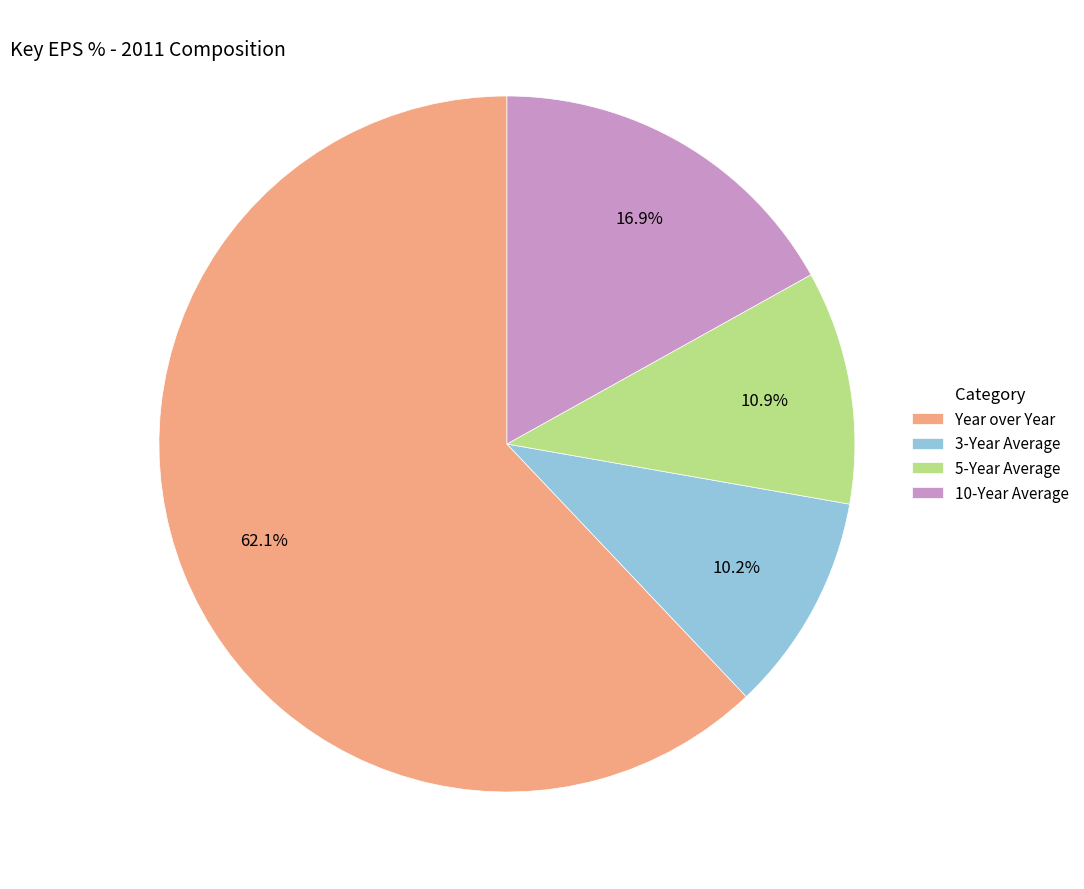

Which category has the biggest portion of the pie?

Year over Year